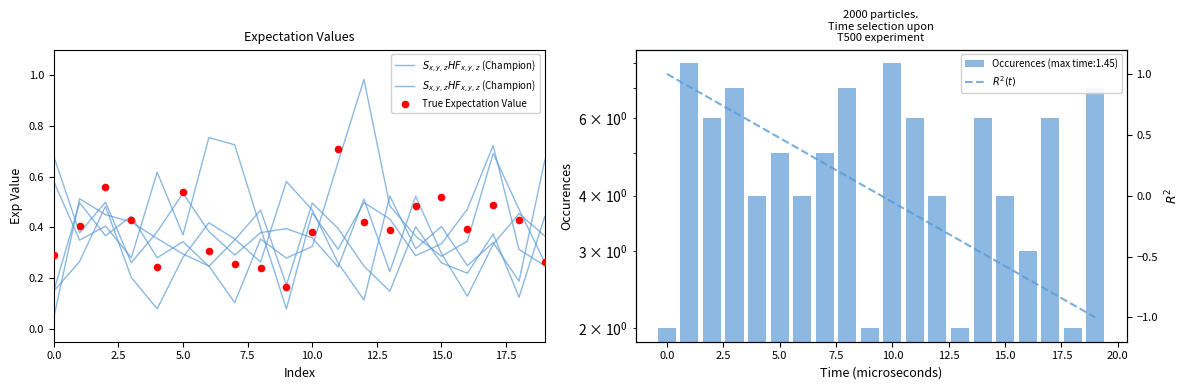

Which series reaches the minimum Y coordinate?

$R^2(t)$